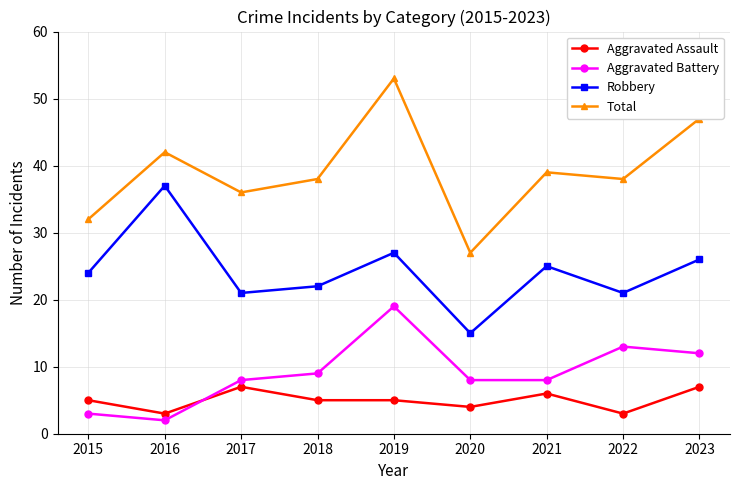

Is it true that Aggravated Assault equals 5 at 2016?

False